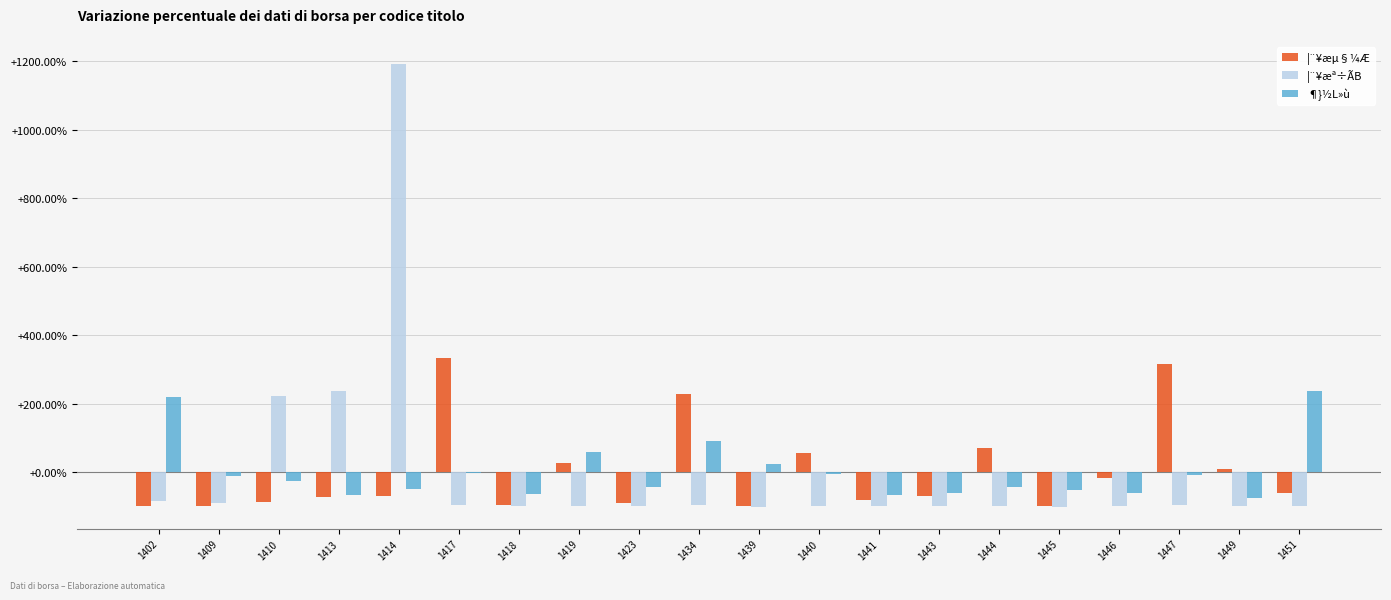

Is it true that ¦¨¥æª÷ÃB equals -100.0 at 1439?

True